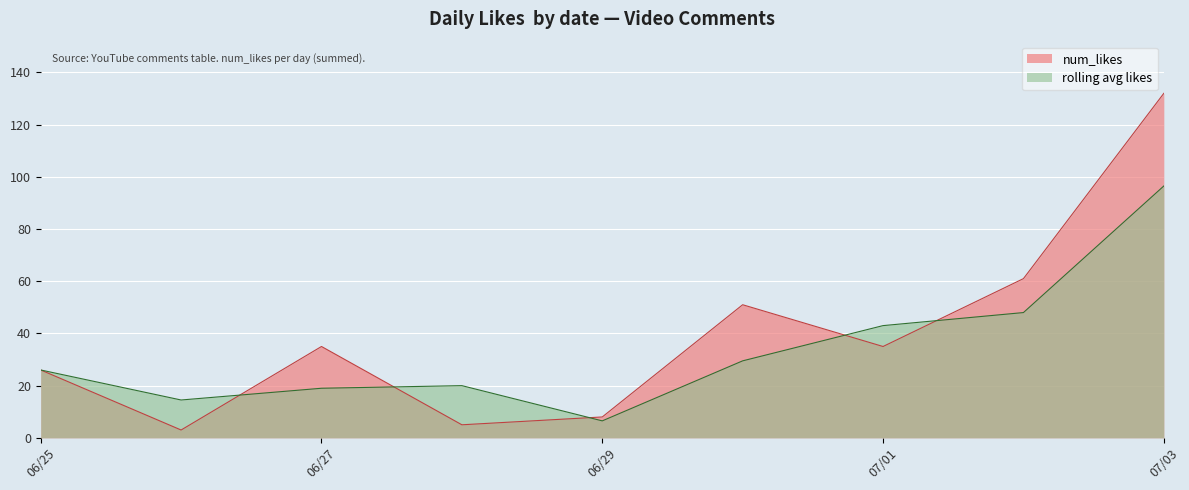

At which category is the sum across all series the highest?

07/03